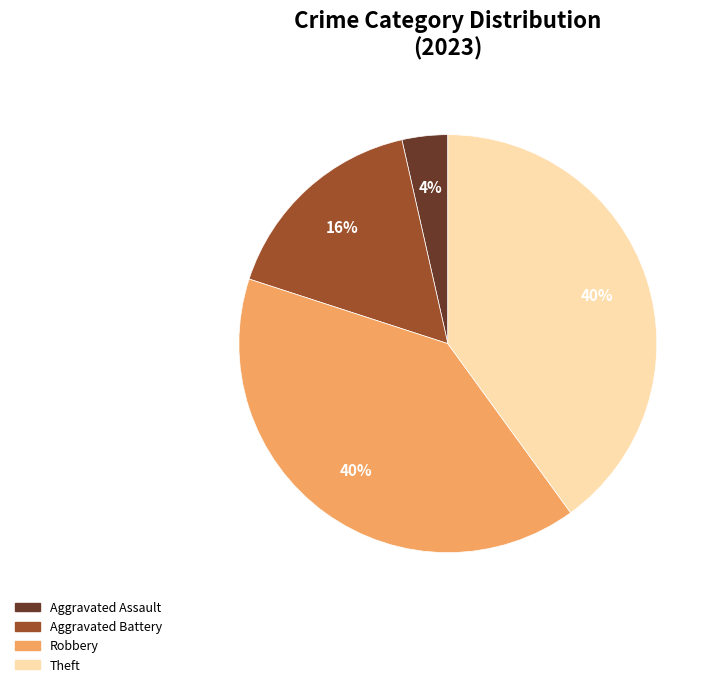

How many segments does this pie chart have?

4